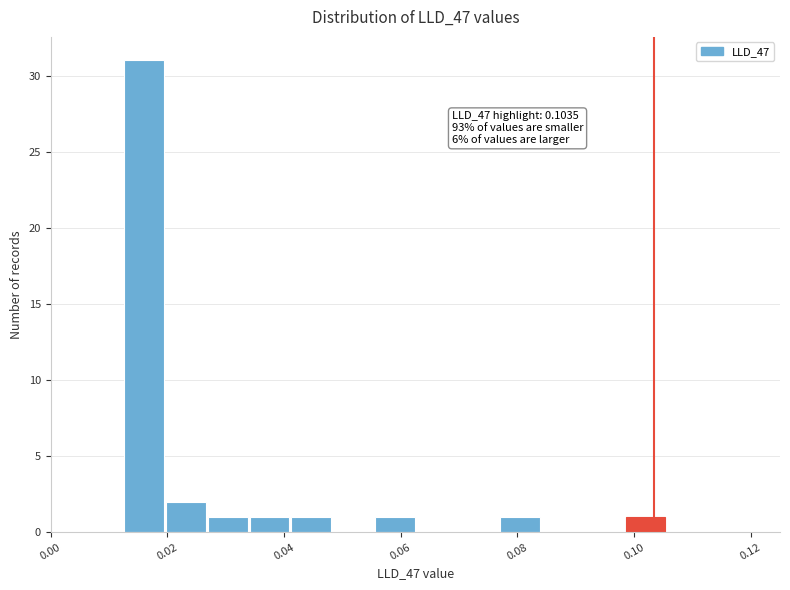

Read against the x-axis, roughly where is the centre of the tallest bar?

0.016